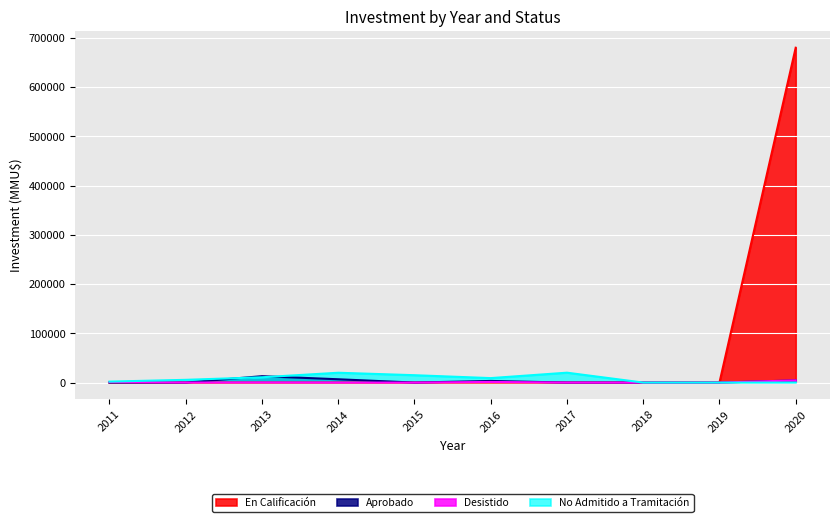

How many categories are shown in the chart?

10